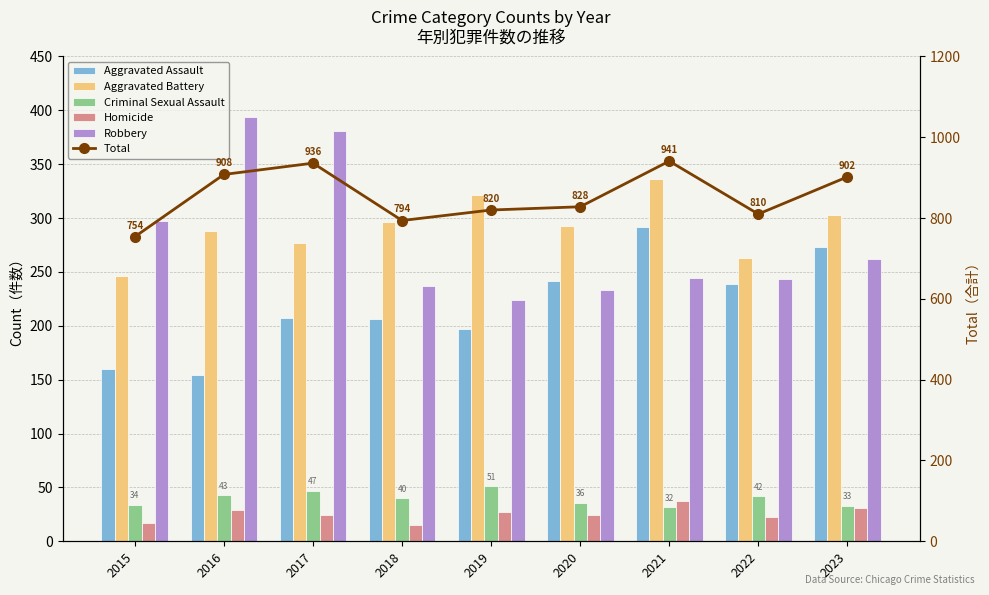

Reading left to right, transcribe all the data shown in this chart.

Aggravated Assault: 160	154	207	206	197	242	292	239	273
Aggravated Battery: 246	288	277	296	321	293	336	263	303
Criminal Sexual Assault: 34	43	47	40	51	36	32	42	33
Homicide: 17	29	24	15	27	24	37	23	31
Robbery: 297	394	381	237	224	233	244	243	262
Total: 754	908	936	794	820	828	941	810	902